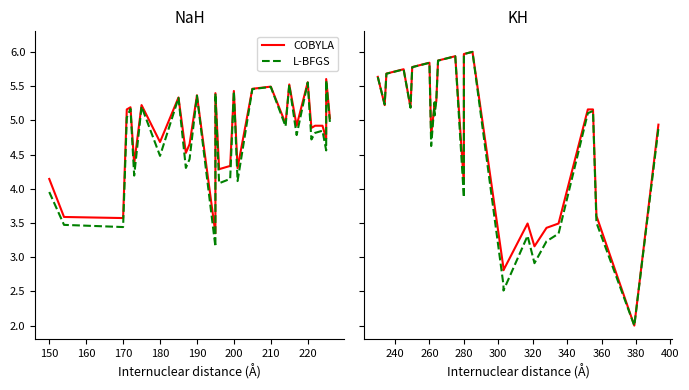

Count the number of data series in this chart.

2